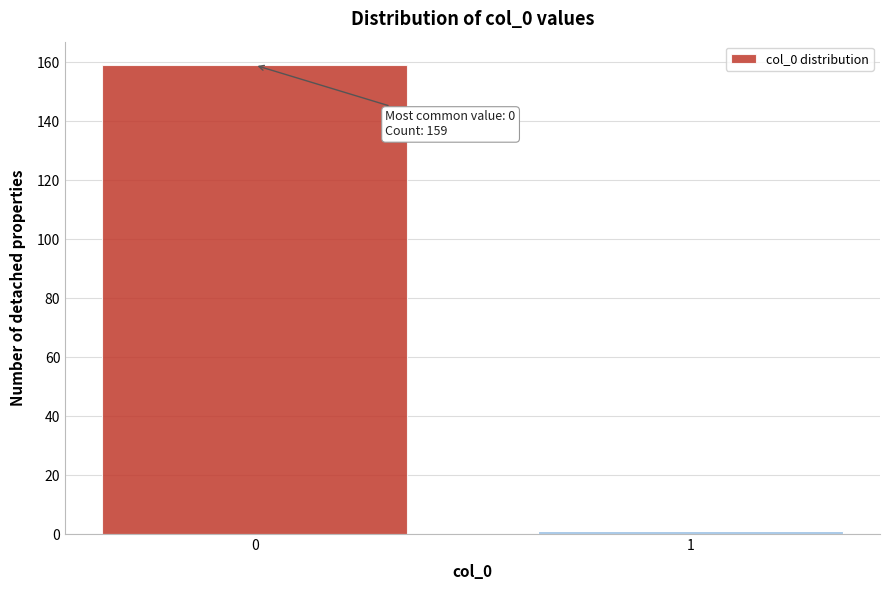

Reading left to right, extract all data points from this chart.

0=159	1=1